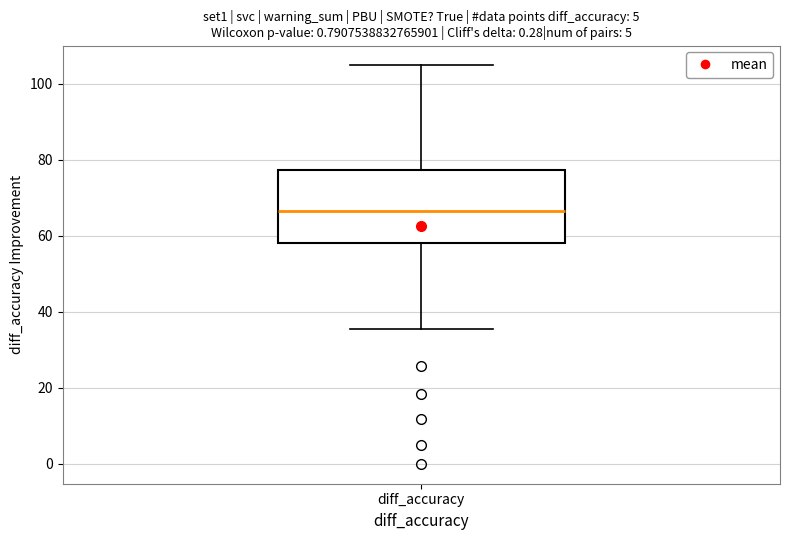

Where is the upper edge of the box for diff_accuracy on the y-axis? The values are not printed on the chart, so give them approximately, as read against the axis.

78